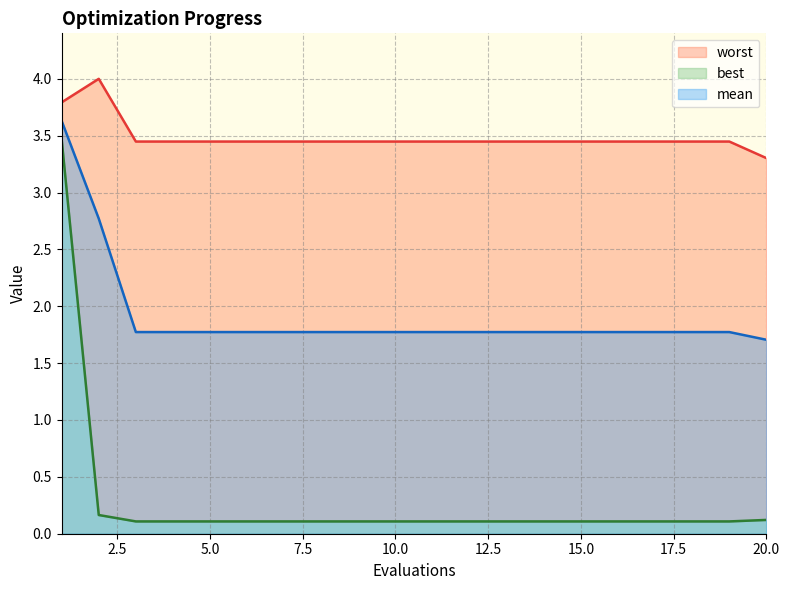

Between 10 and 9, which is larger?

10